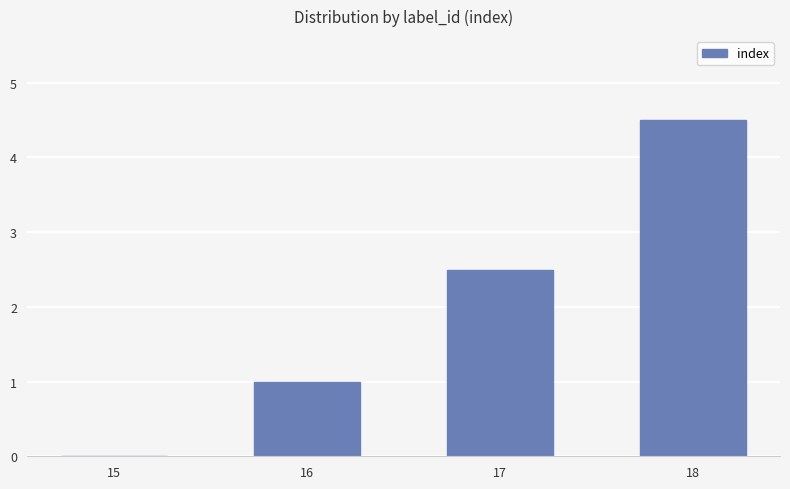

Reading left to right, transcribe all the data shown in this chart.

15=0.0	16=1.0	17=2.5	18=4.5